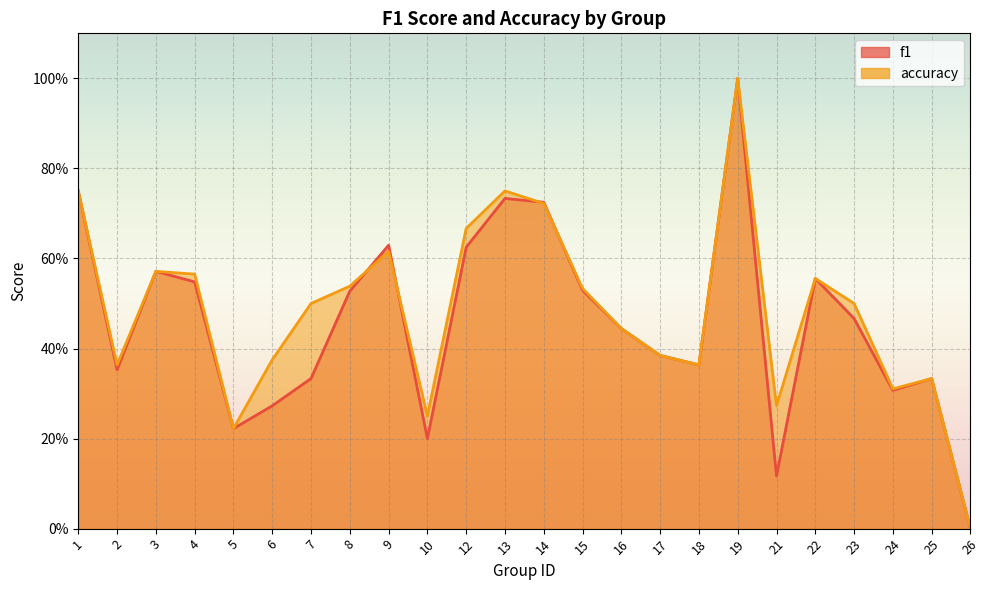

At which category does the chart reach its minimum across all series?

26